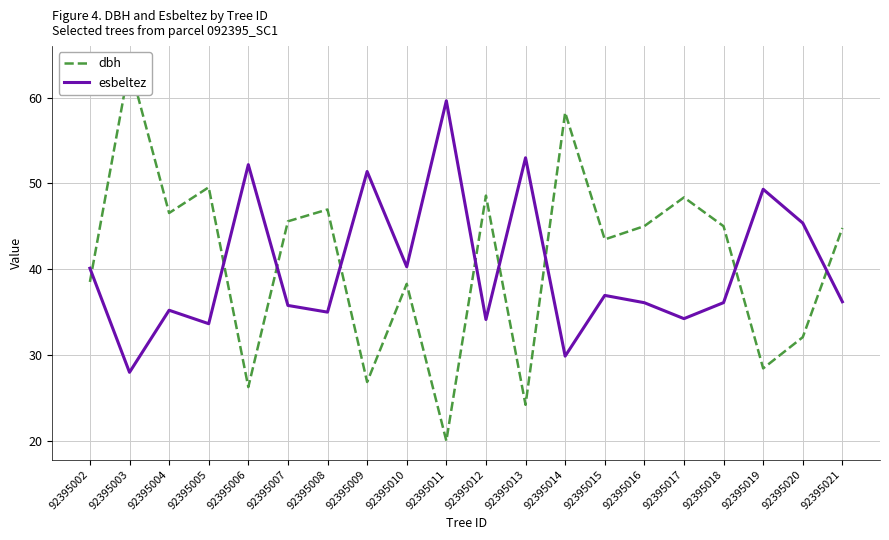

Between 92395009 and 92395007, which is larger?

92395007